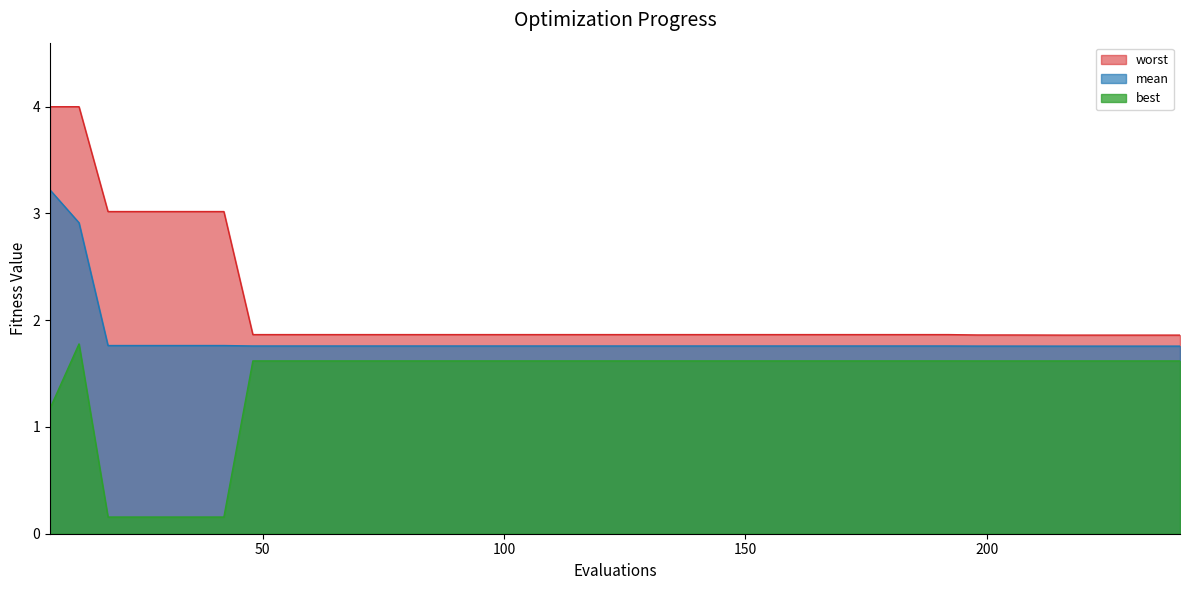

Between 36 and 90, which series saw the biggest shift?

best